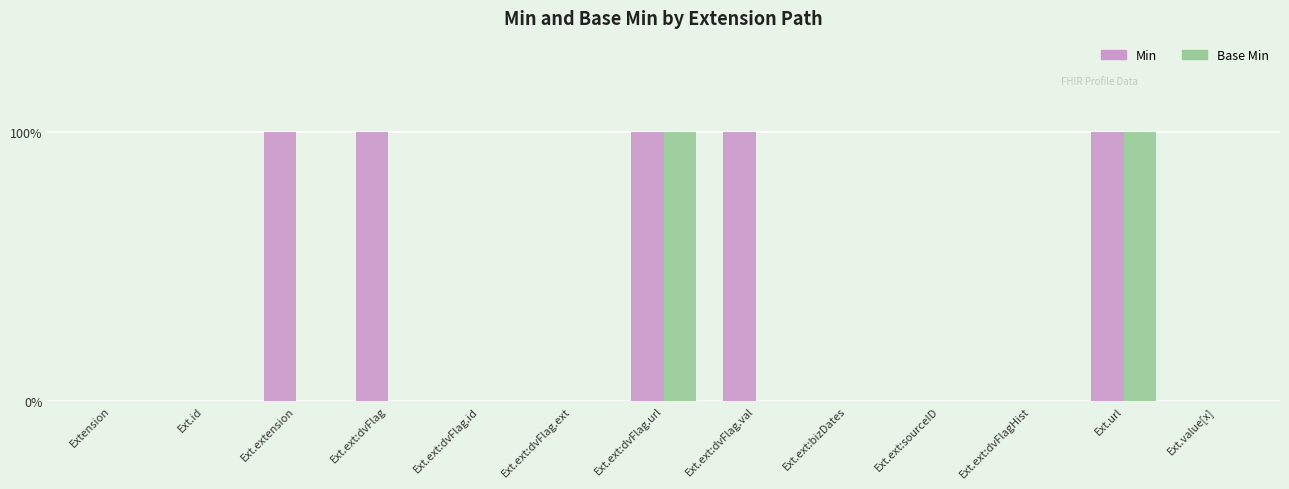

Between Ext.ext:dvFlag.id and Ext.ext:dvFlagHist, which series saw the biggest shift?

Min